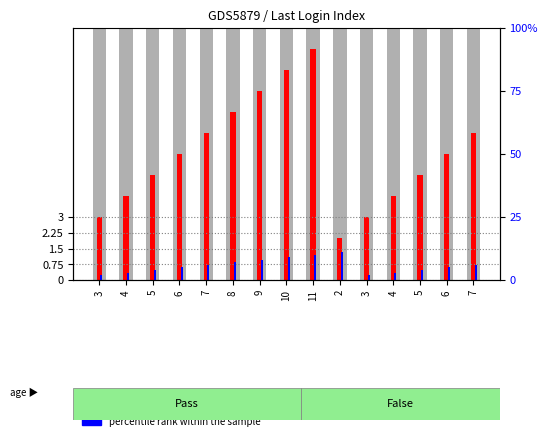

What is the label of the 2nd bar from the left?

4